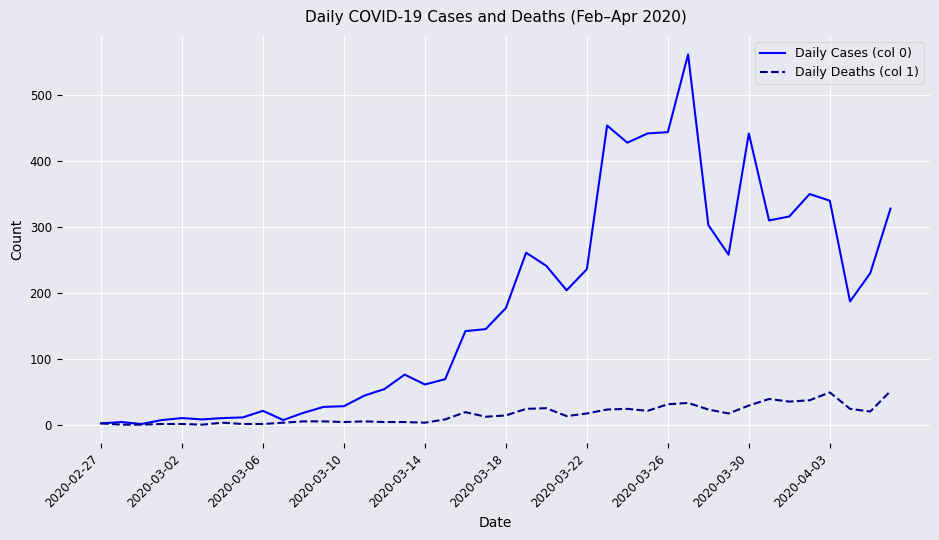

How many categories are shown in the chart?

40